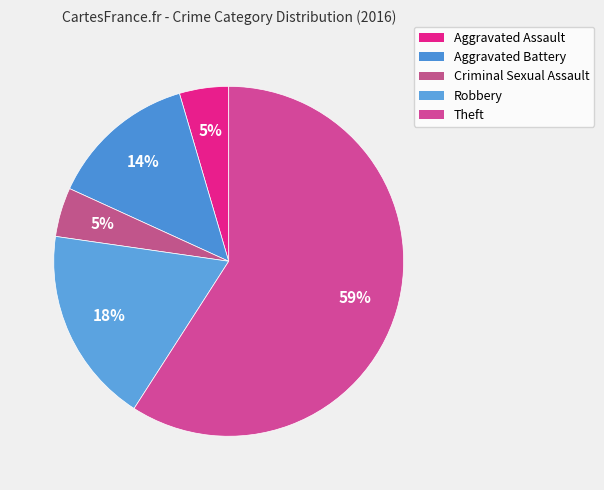

To the nearest percent, what portion does Criminal Sexual Assault represent?

5%